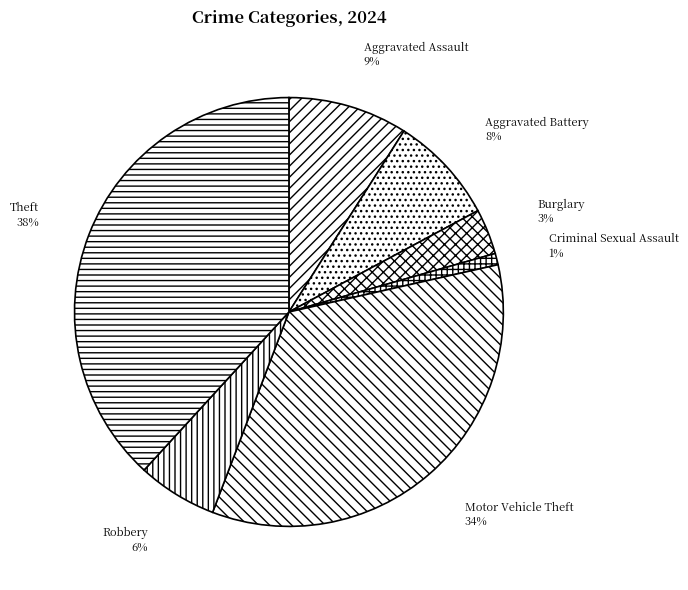

To the nearest percent, what portion does Aggravated Assault represent?

9%